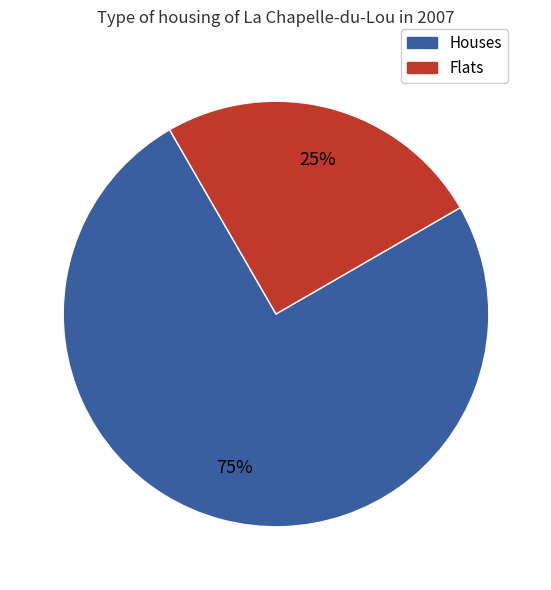

Do Flats and Houses together represent more than half of the pie?

Yes